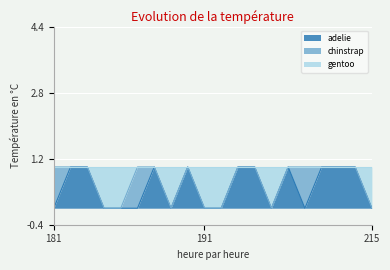

What is the sum of all gentoo values?

13